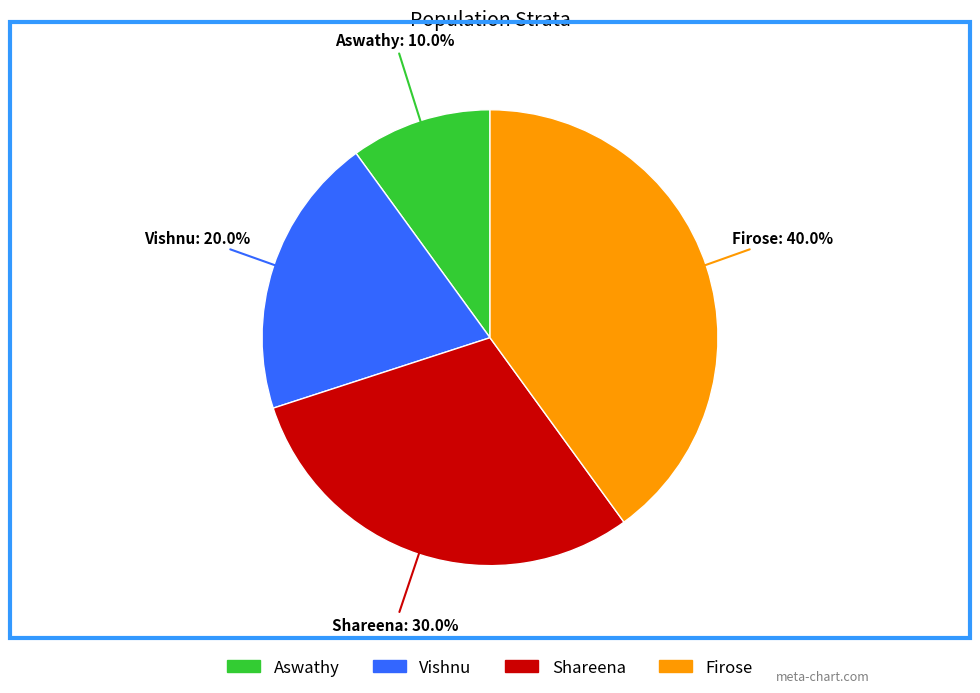

What is the largest slice in the pie chart?

Firose